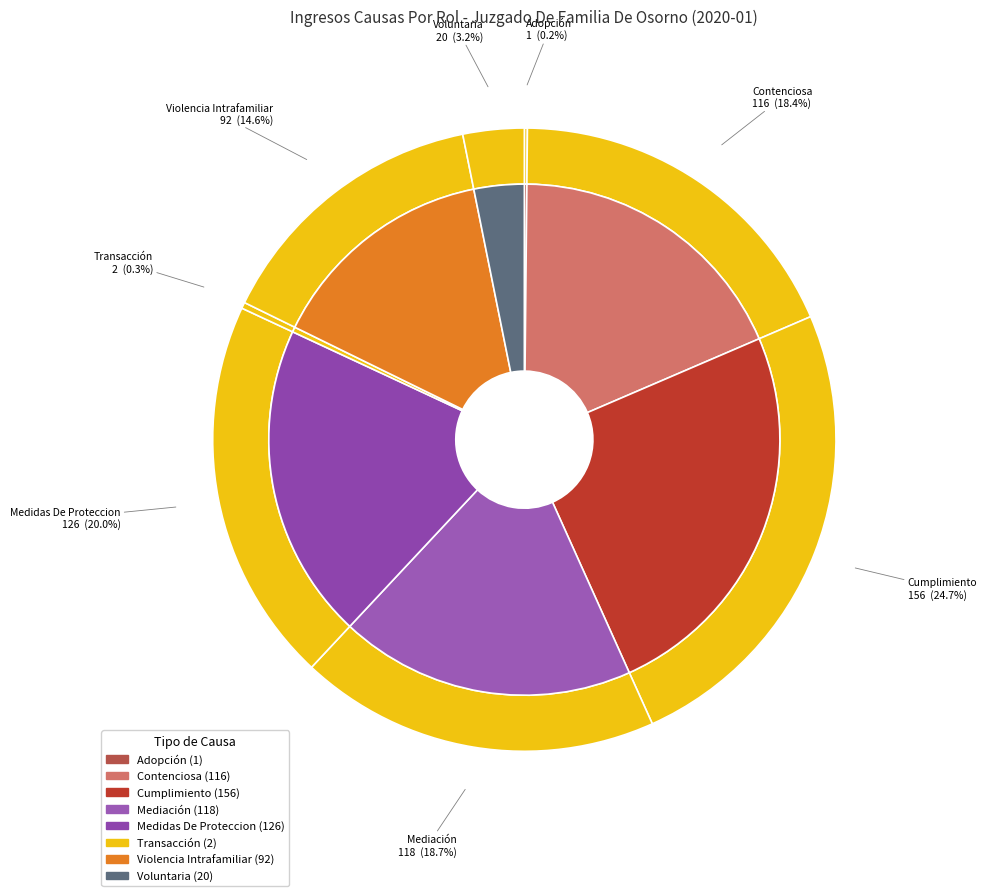

To the nearest percent, what portion does Voluntaria represent?

3%